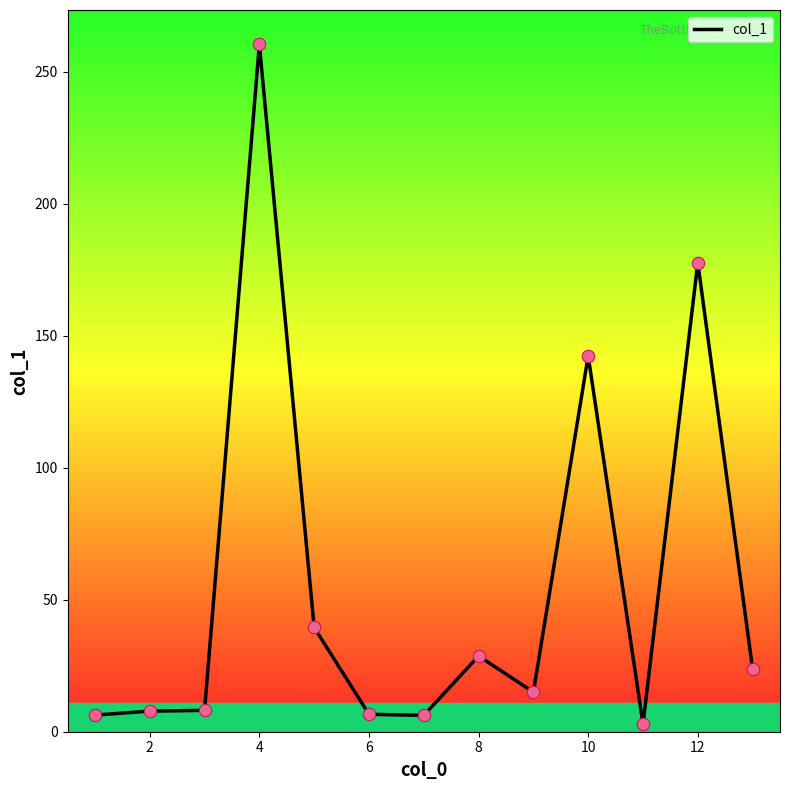

What is the maximum value shown in the chart?

260.4